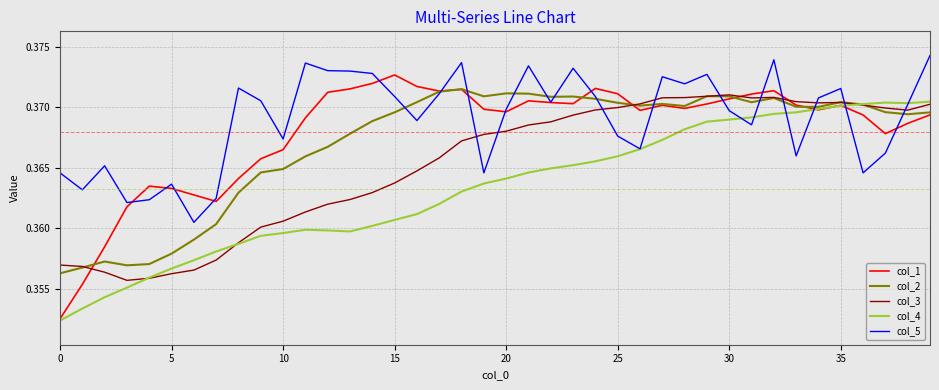

How many intersections are there between col_3 and col_5?

10